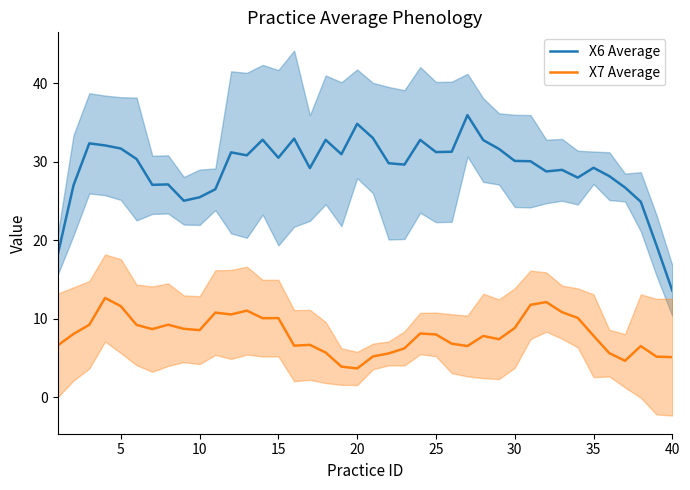

In X6 Average, how many points are lower than both neighbors (excluding endpoints)?

10